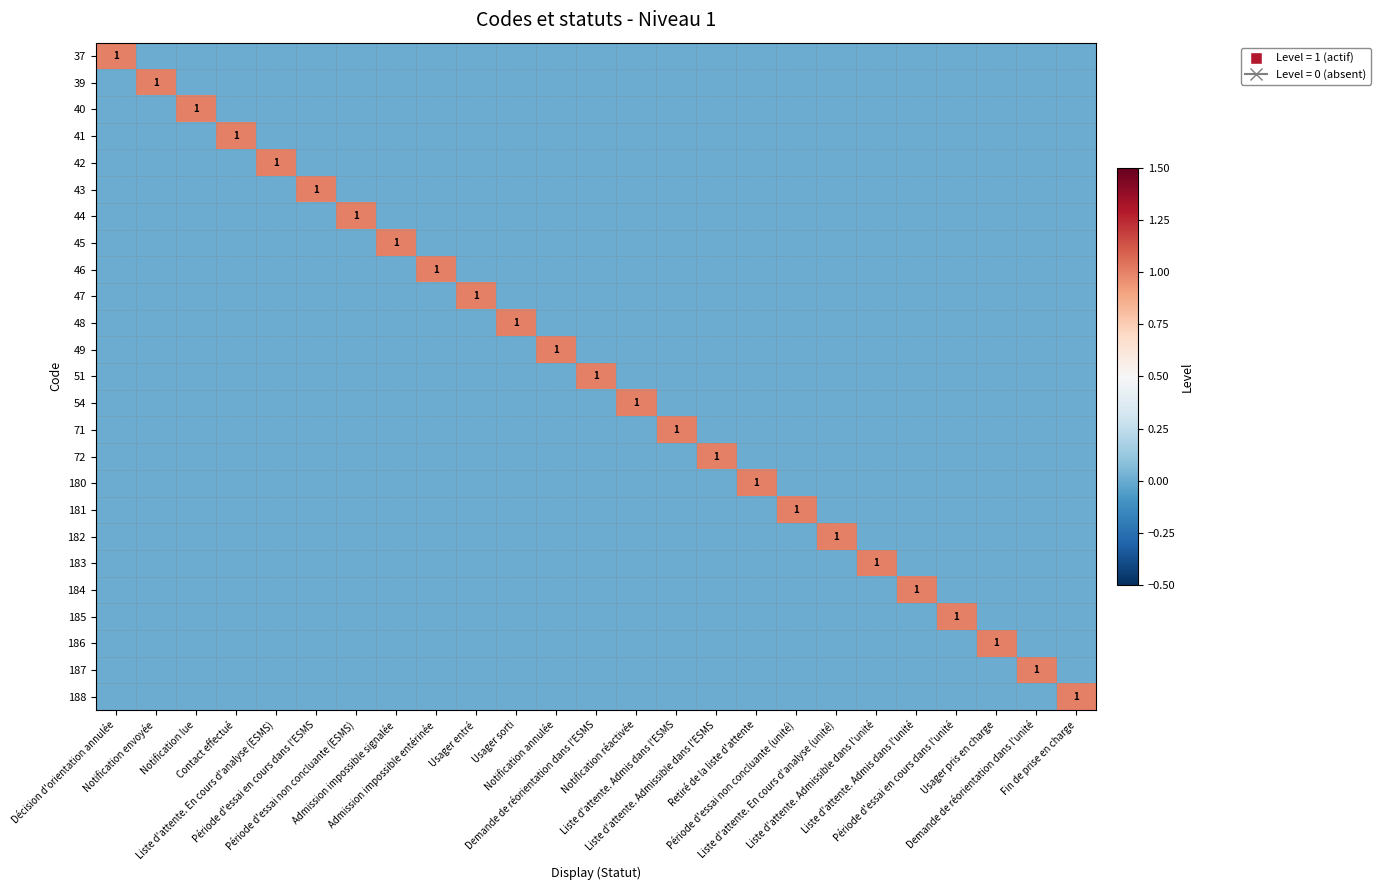

Which category has the highest value in the 39 series?

Notification envoyée